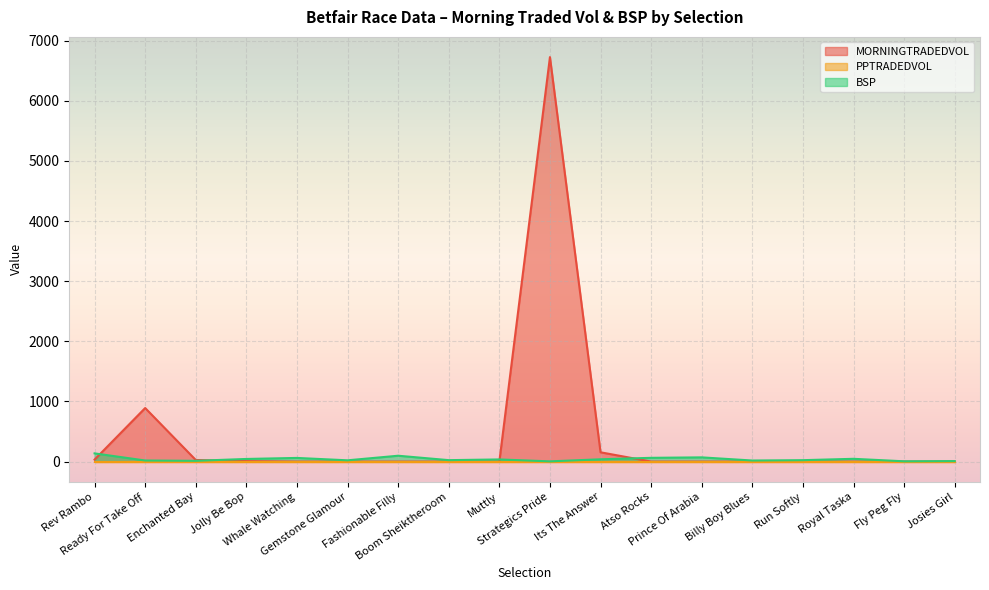

At which category is the sum across all series the highest?

Strategics Pride